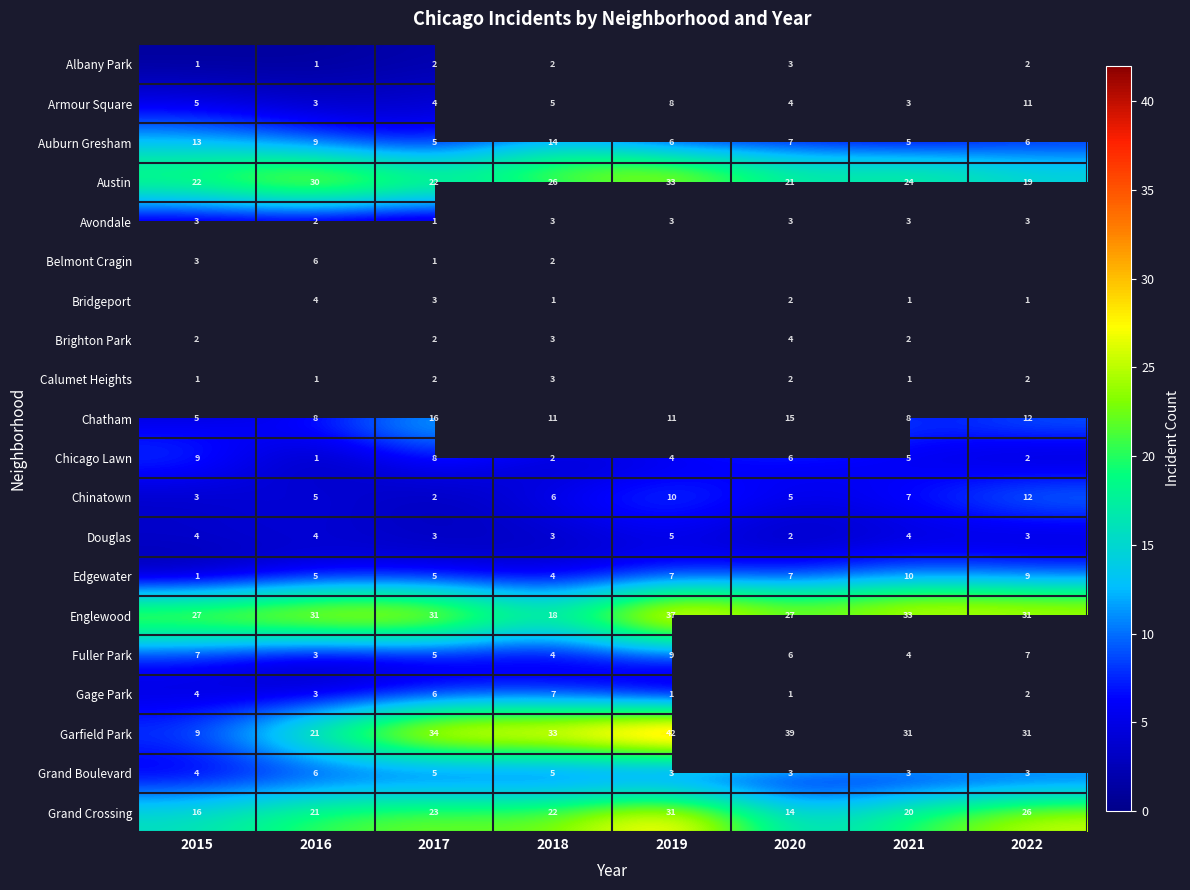

What is the greatest value displayed?

42.0